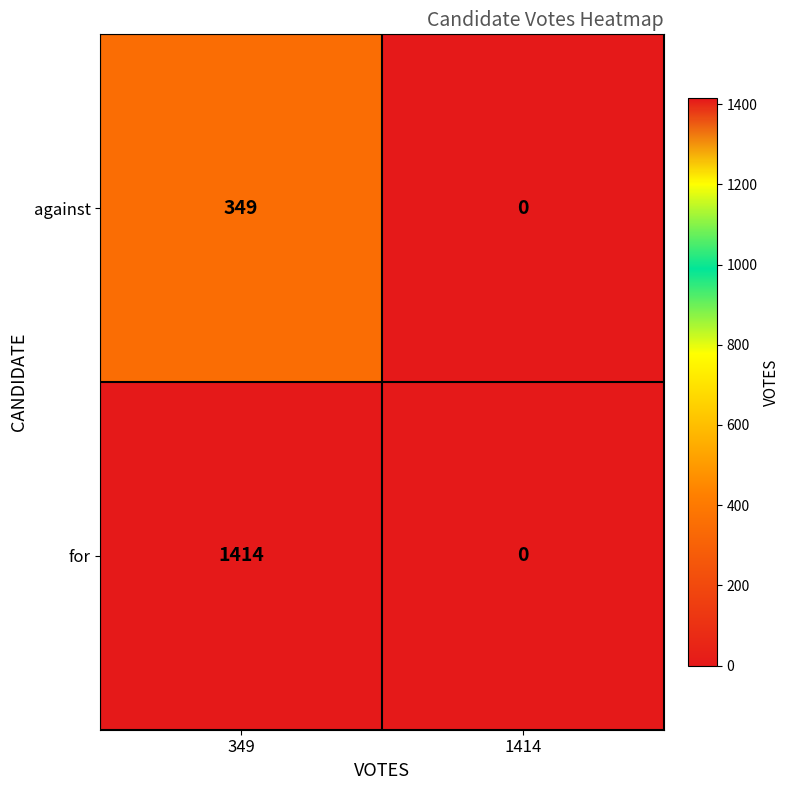

The against series shows 0 at 1414. True or false?

True